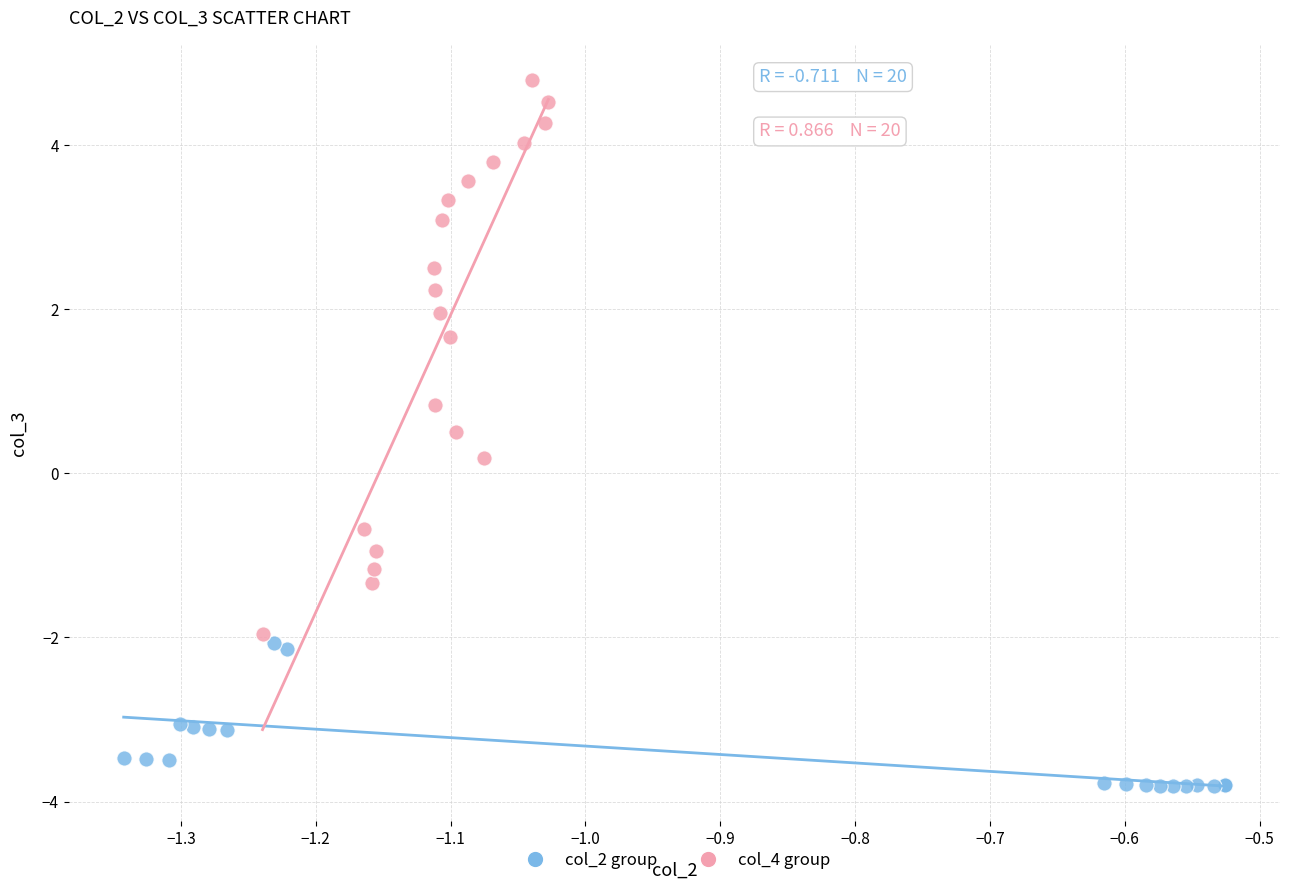

Which series reaches the minimum Y coordinate?

col_2 group